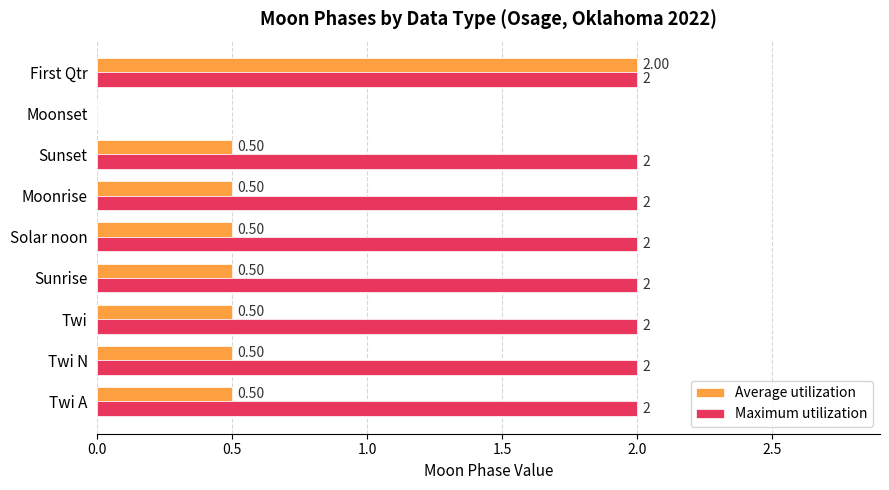

Which series changed the most between Moonrise and Moonset?

Maximum utilization